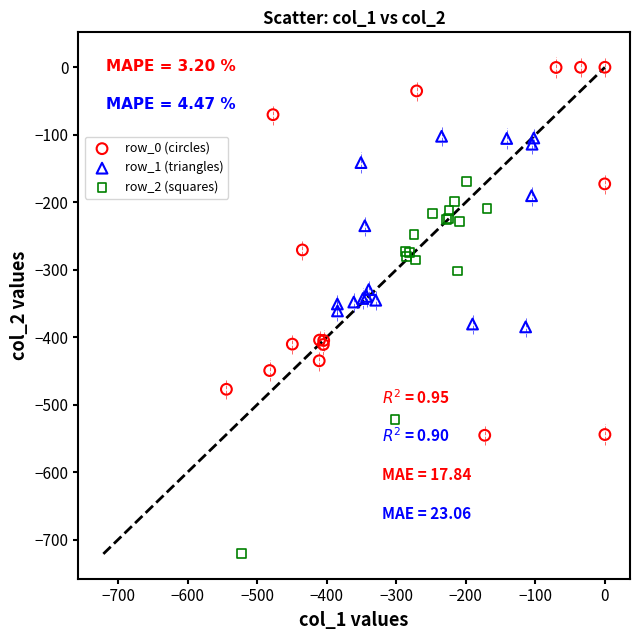

Which series reaches the maximum Y coordinate?

row_0 (circles)